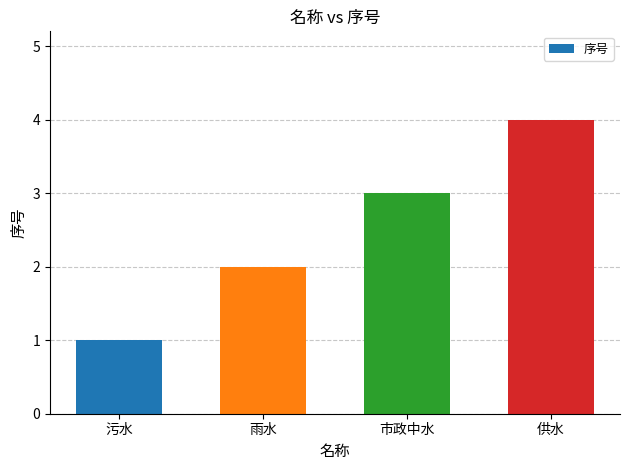

How many bars are there in total?

4